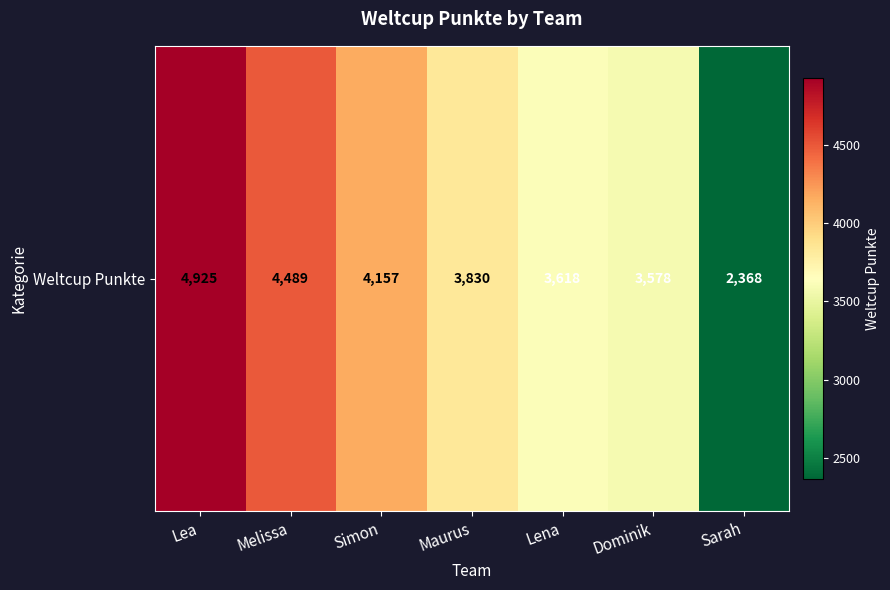

What is the average value?

3852